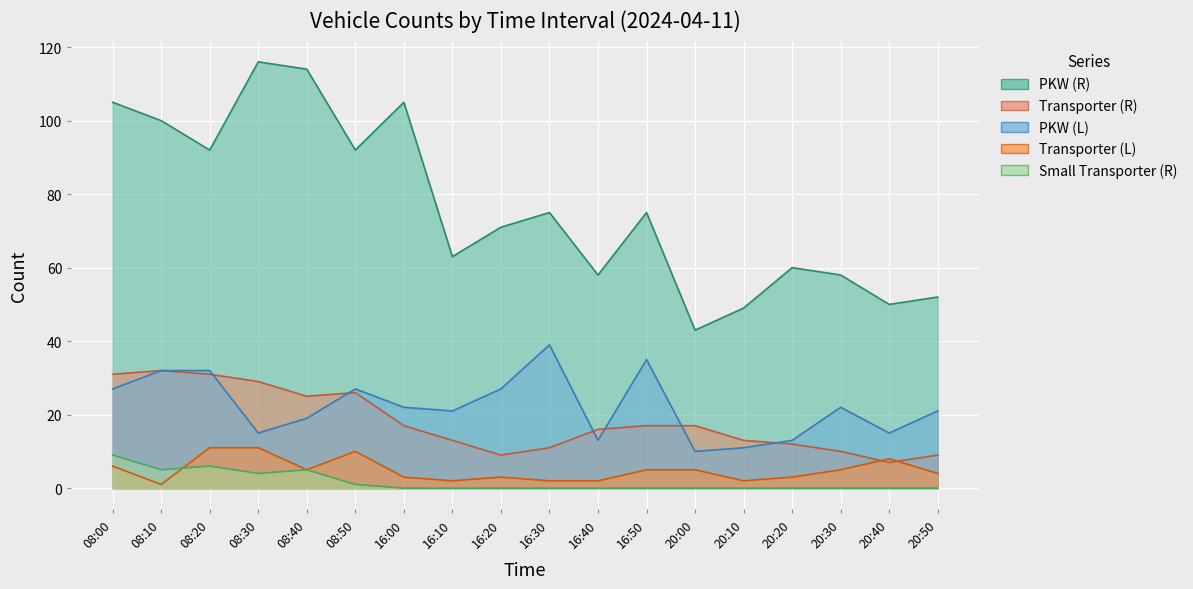

Count the number of data series in this chart.

5